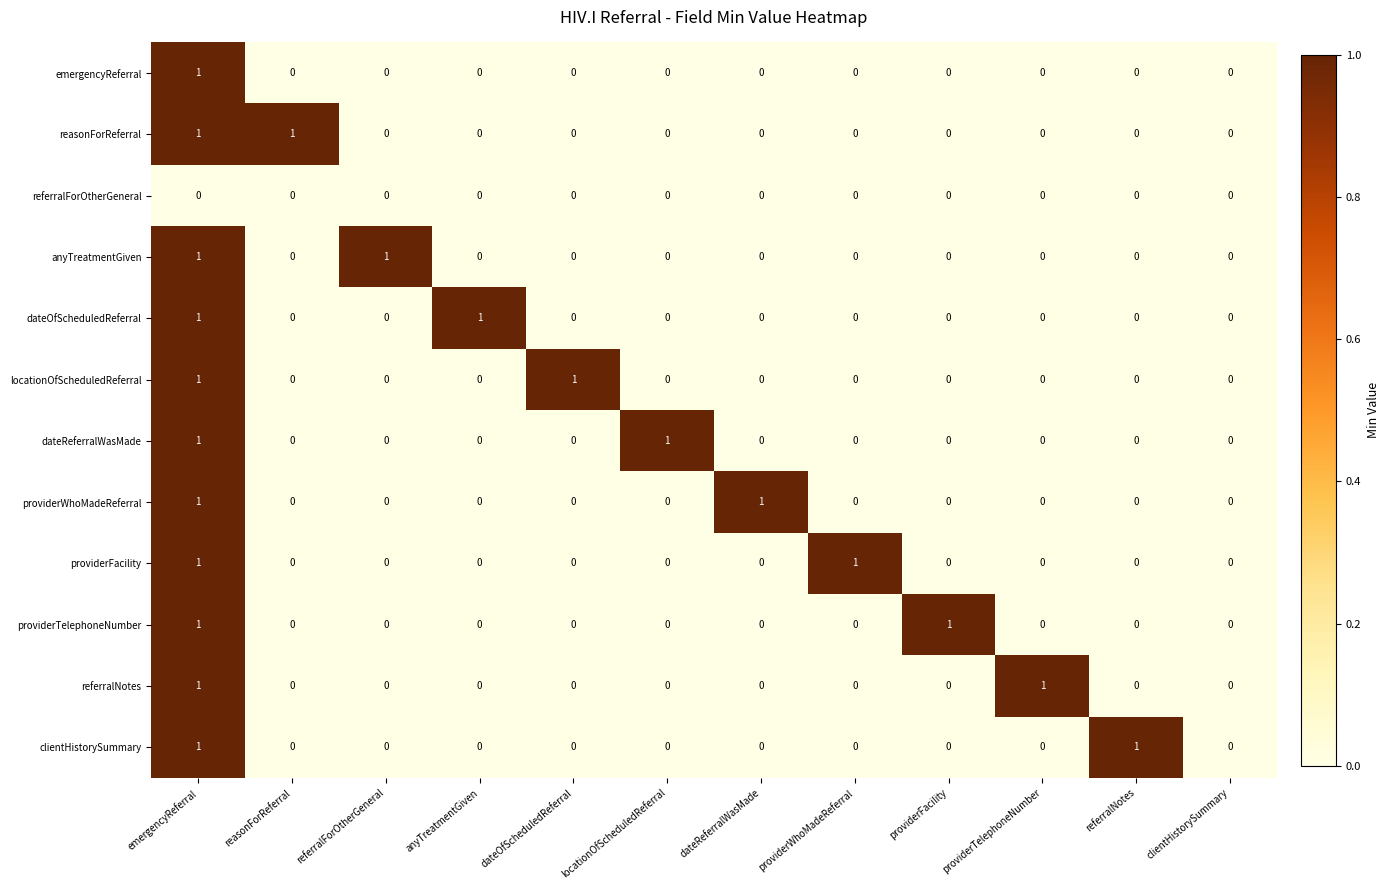

How many referralNotes values are between 0 and 1?

12